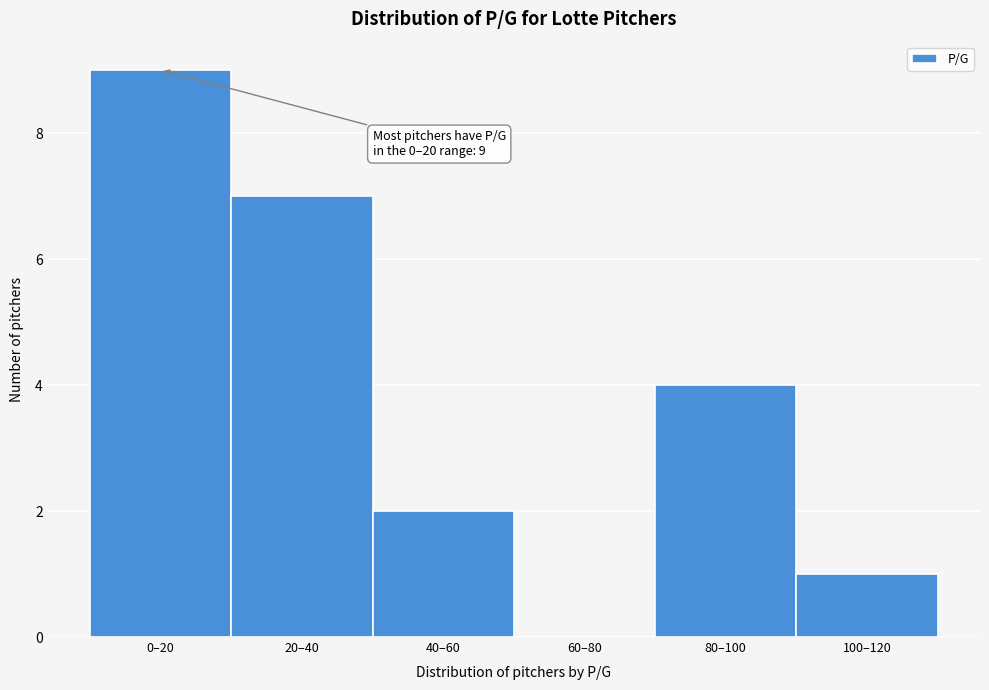

Reading left to right, what are all the values shown in this chart?

0–20=9	20–40=7	40–60=2	60–80=0	80–100=4	100–120=1